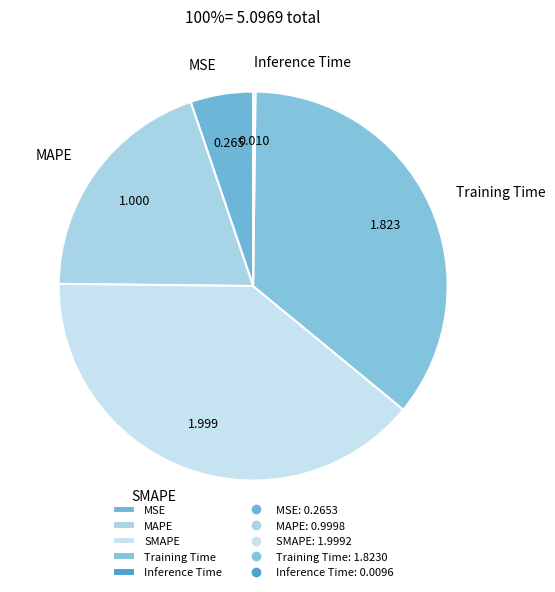

Which slice is the largest?

SMAPE